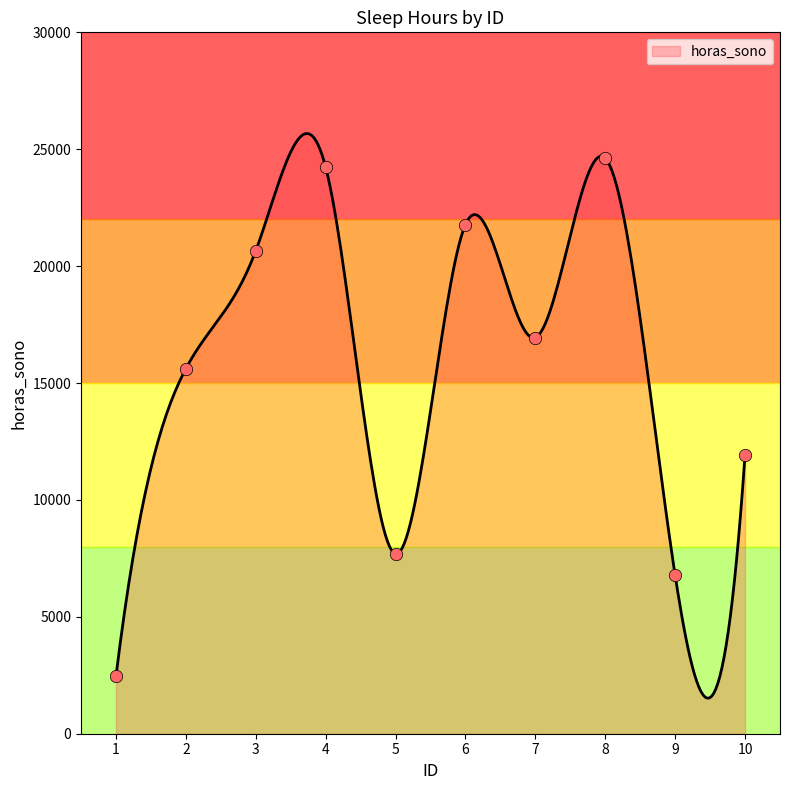

Between 2 and 6, which is larger?

6